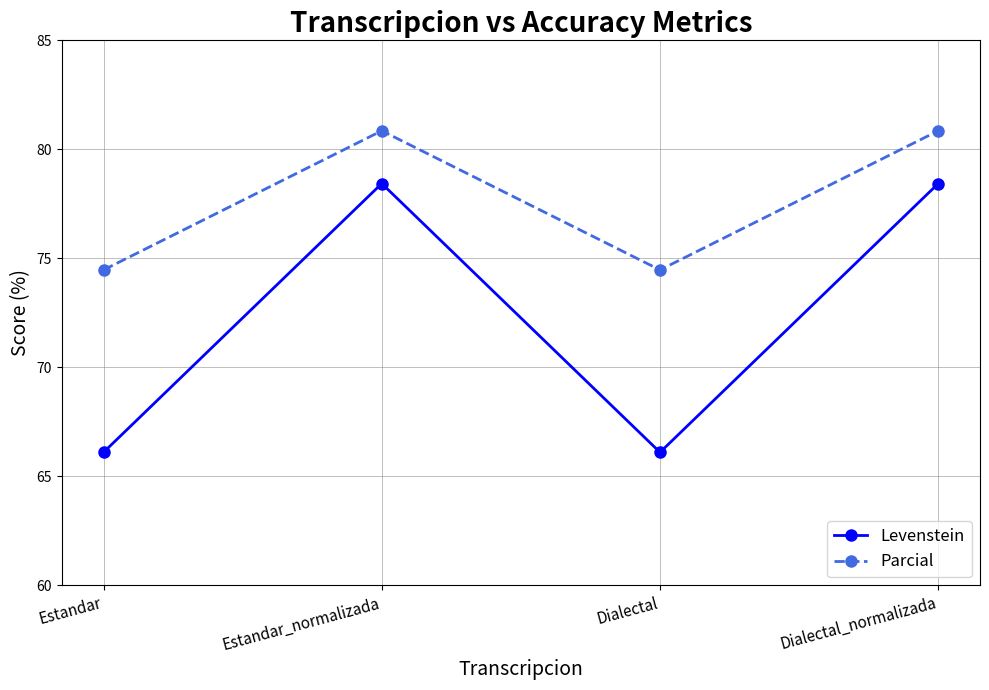

What is the label of the 2nd point from the left?

Estandar_normalizada